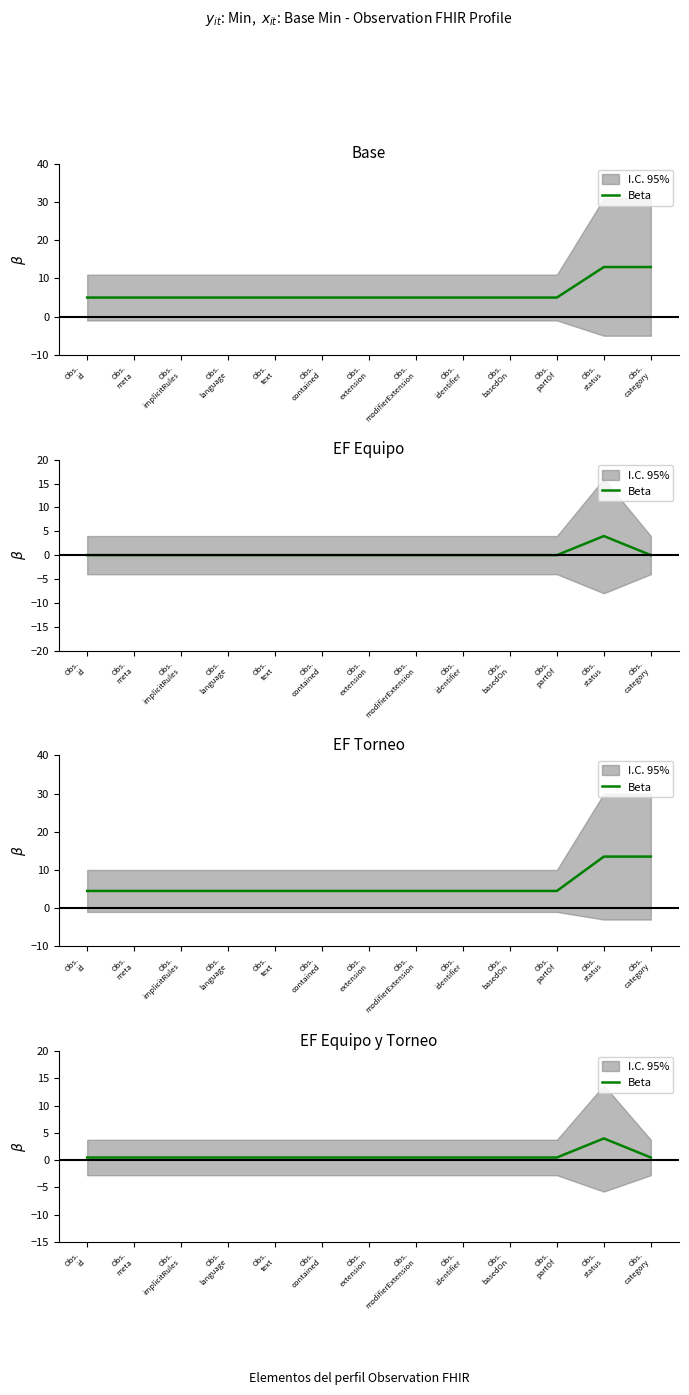

The value at Obs.
implicitRules is 0.5. True or false?

True